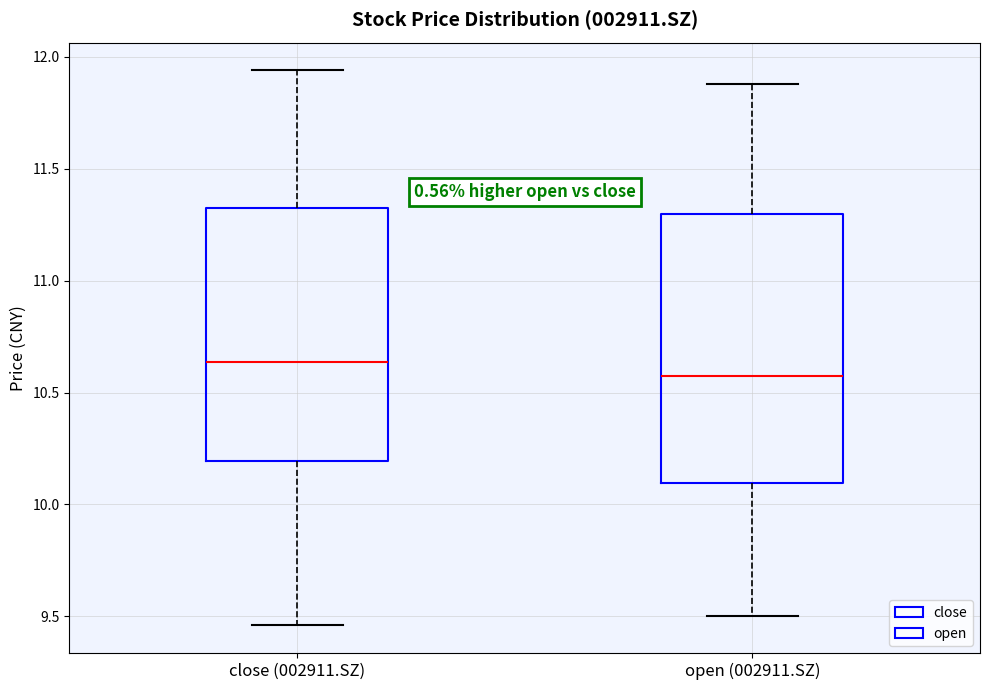

Where does the lower whisker of the box for open (002911.SZ) end on the y-axis? The values are not printed on the chart, so give them approximately, as read against the axis.

9.50